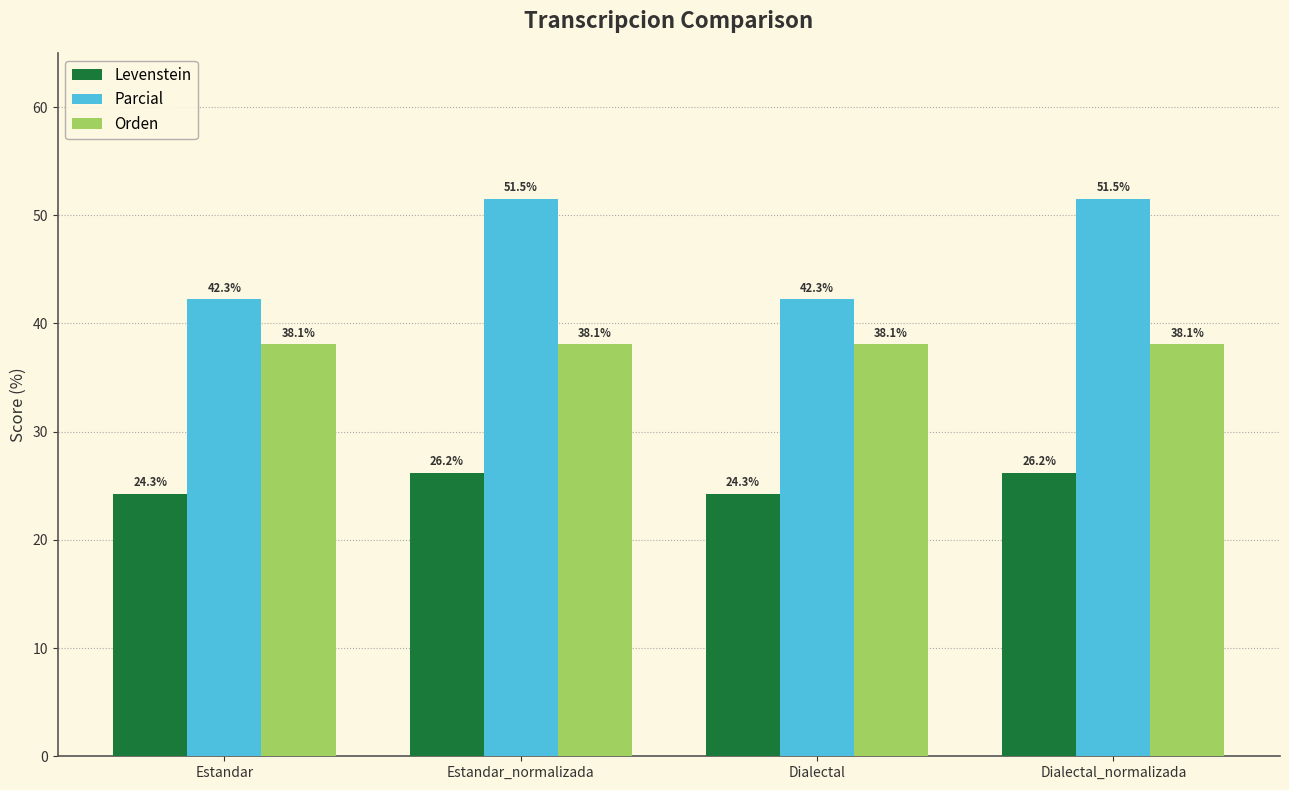

What is the label of the 2nd bar from the right?

Dialectal